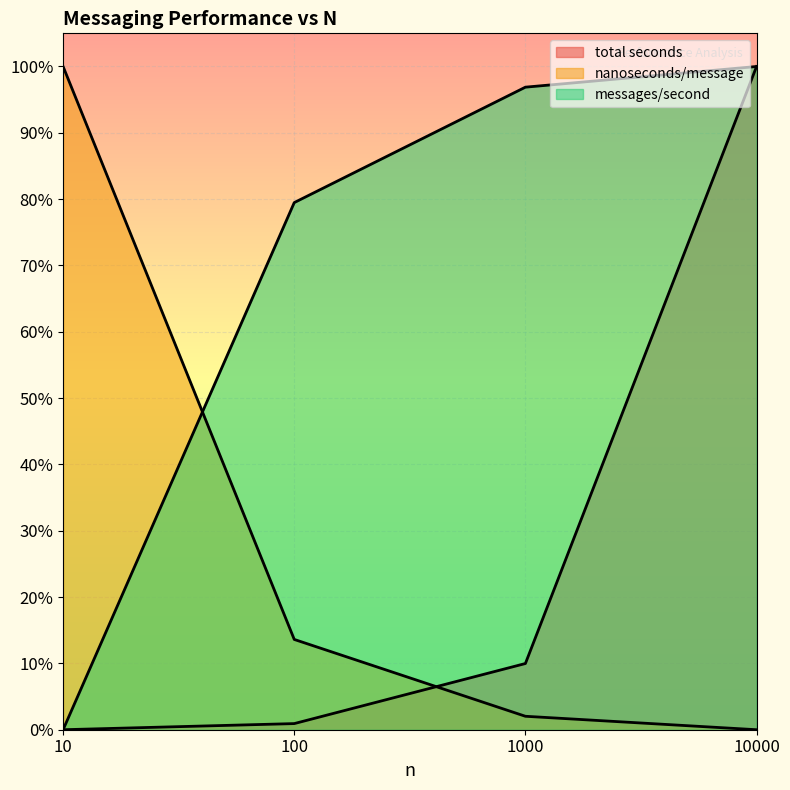

What is the sum of all nanoseconds/message values?

1.2